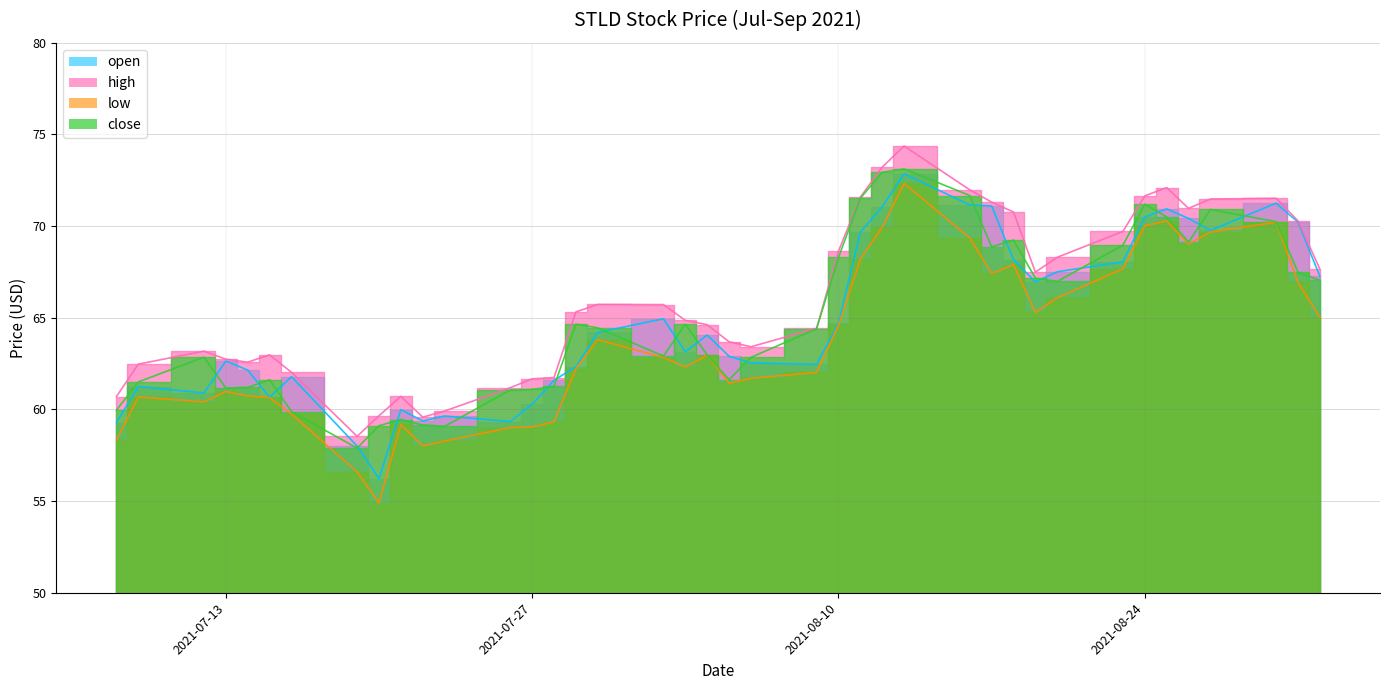

What position from the right is 2021-08-04?

21